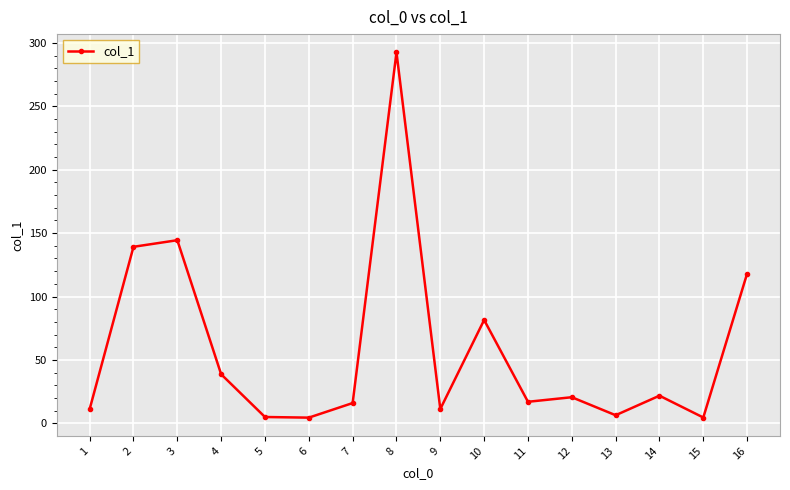

At which label is the value closest to 148?

3